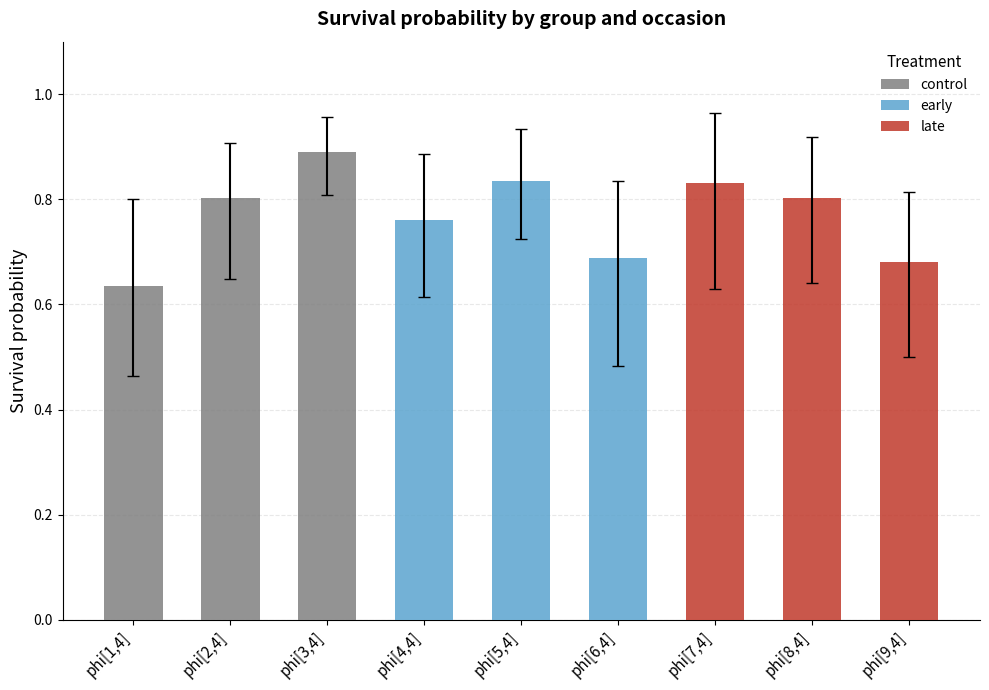

Is it true that mean equals 0.6 at phi[1,4]?

True